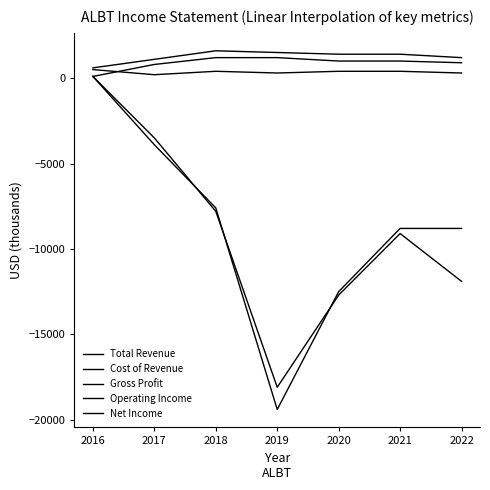

What is the value of the Total Revenue point at the 6th from the left?

1400